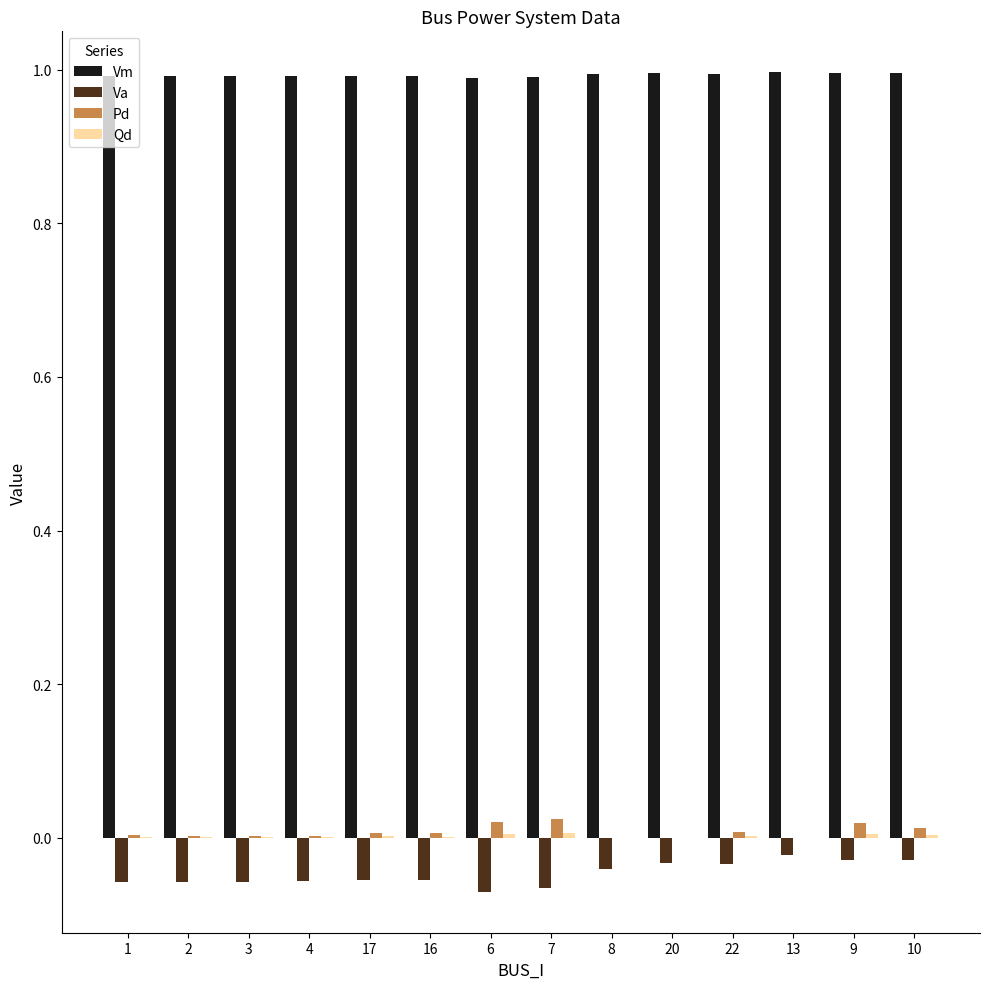

How many groups of bars are there?

14